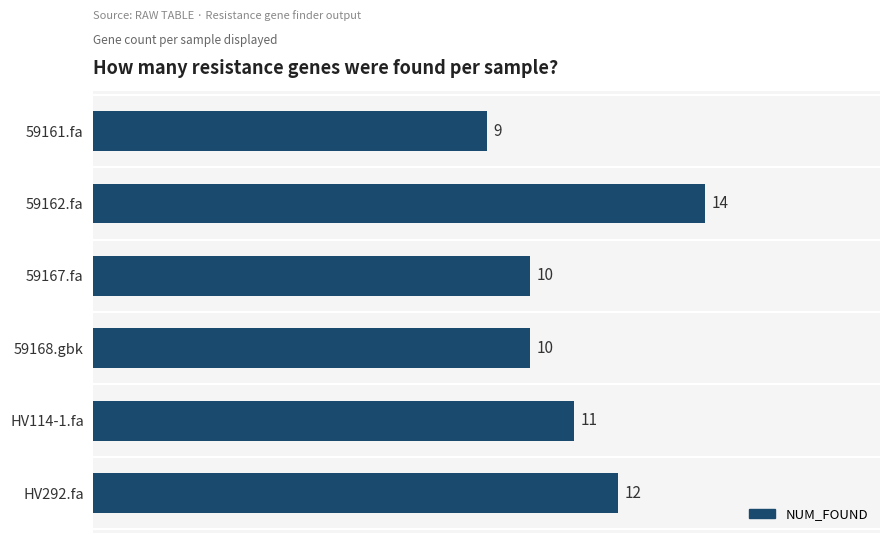

Reading bottom to top, list all the values displayed in this chart.

12	11	10	10	14	9